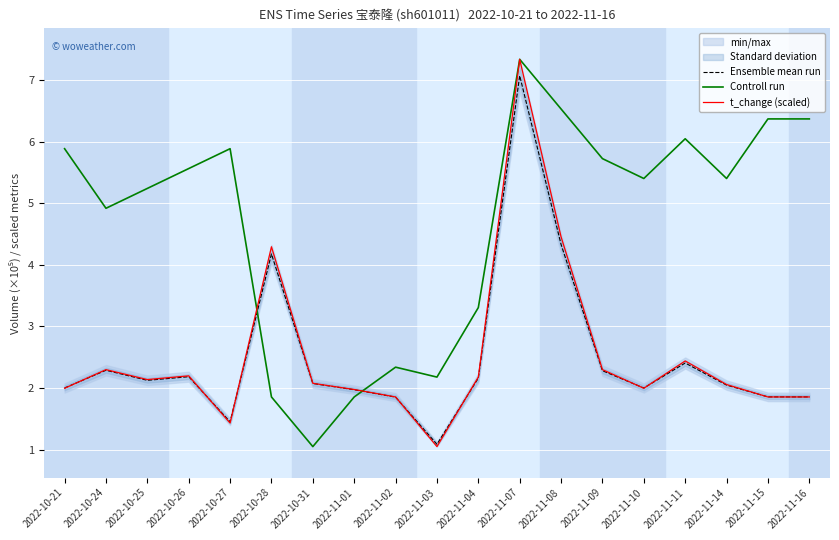

Where do Controll run and Ensemble mean run first cross each other?

2022-10-27 and 2022-10-28